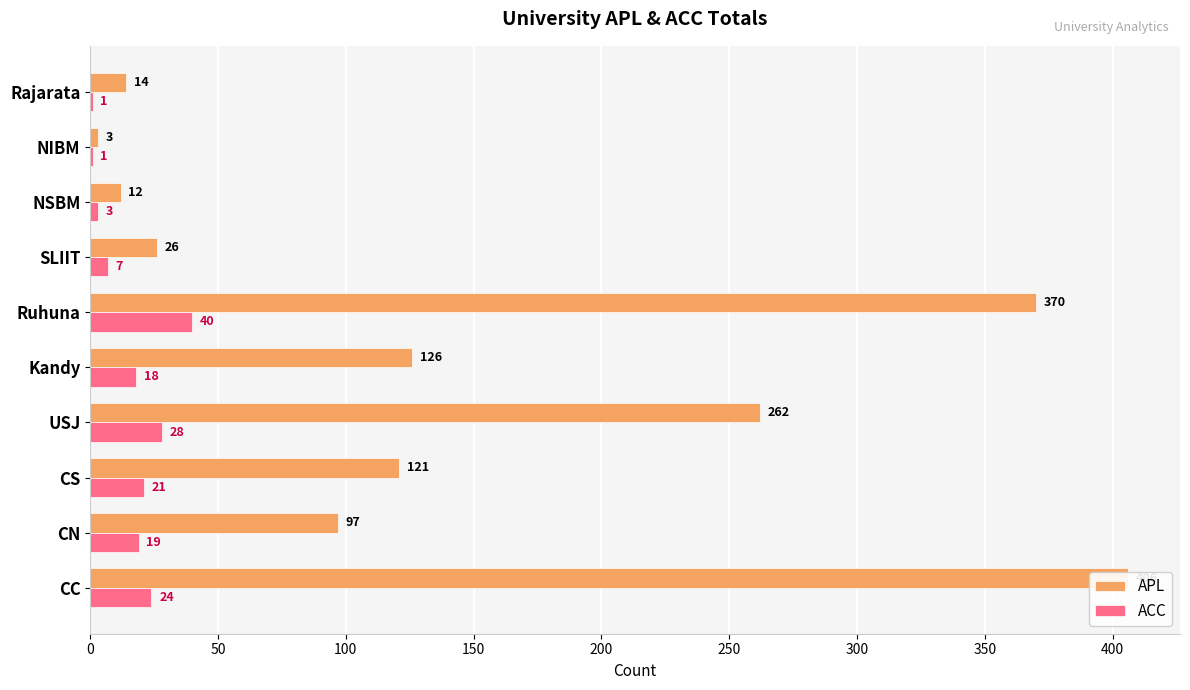

Is the value of ACC at Kandy greater than the value of APL at CN?

No